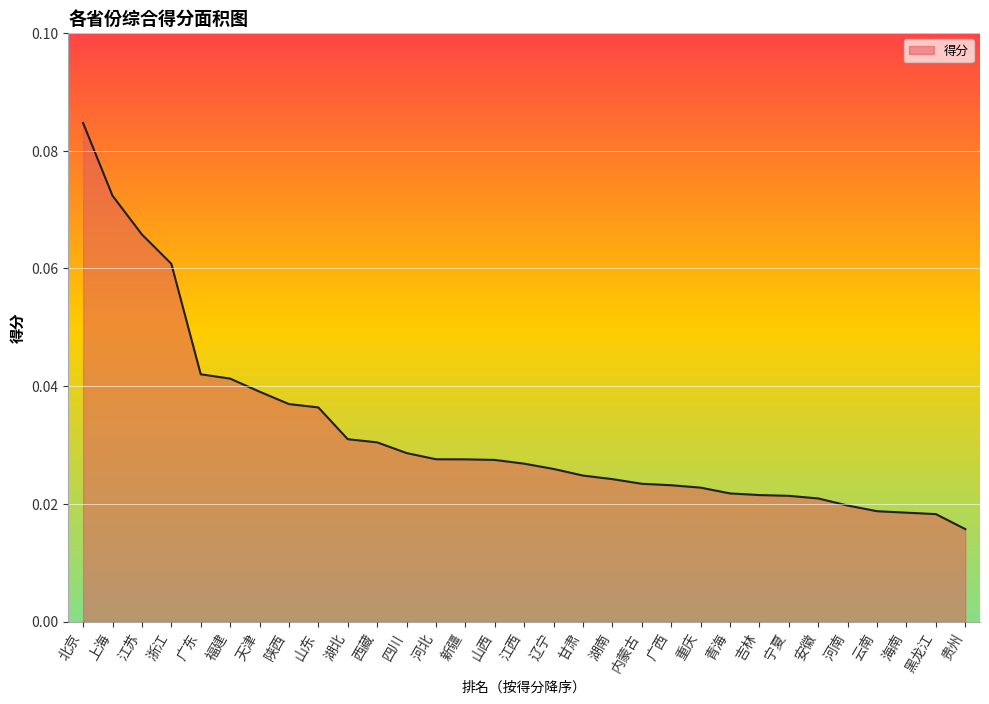

What is the label of the 23rd point from the right?

山东